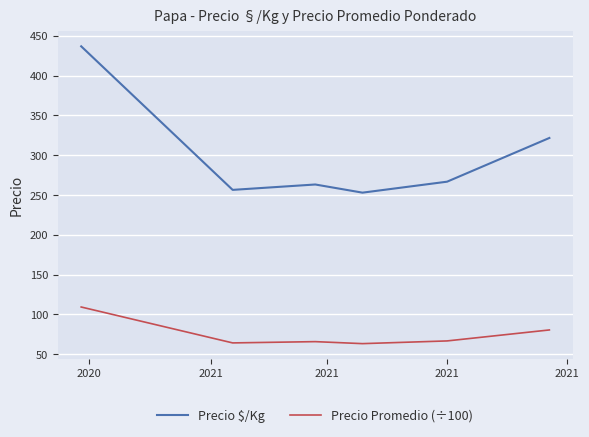

List the series in order of their overall mean, lowest first.

Precio Promedio (÷100), Precio $/Kg